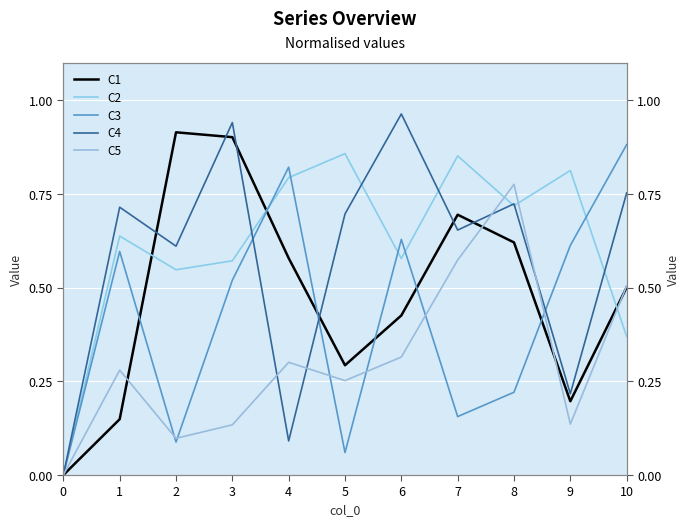

What is the average value of the C3 series?

0.4